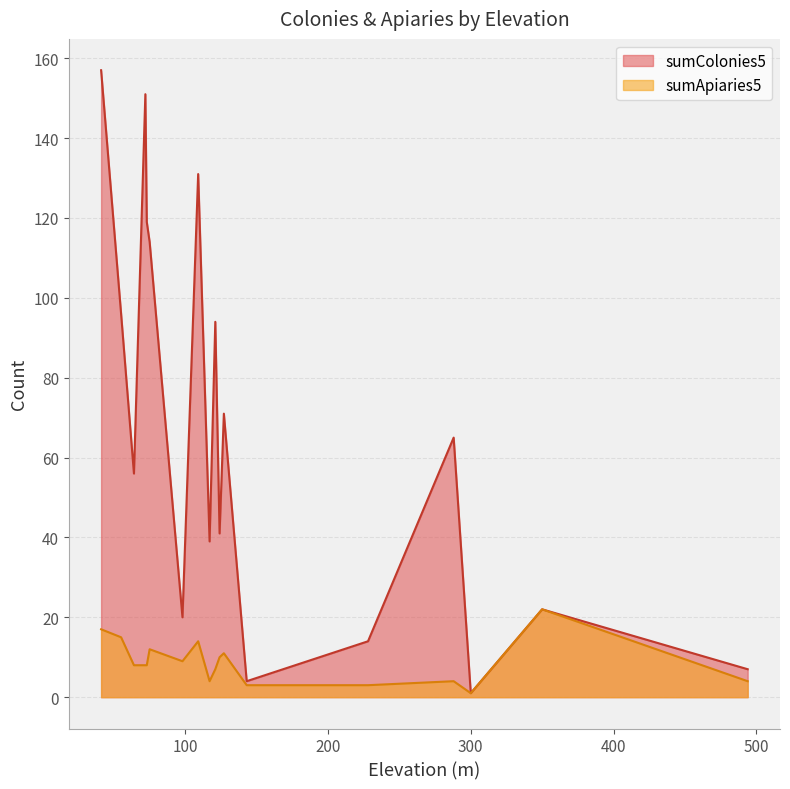

Does the chart have visible grid lines?

Yes